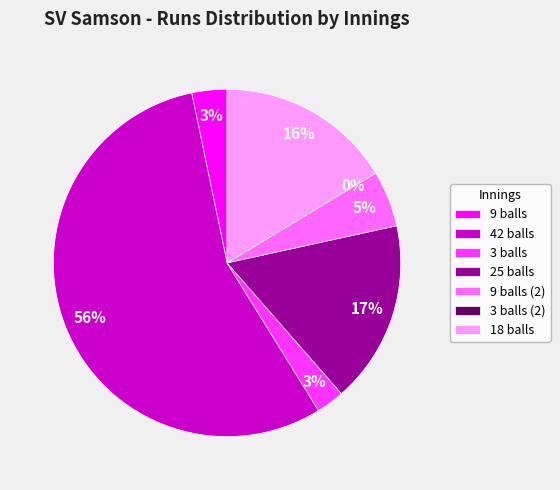

How many slices are in this pie chart?

7